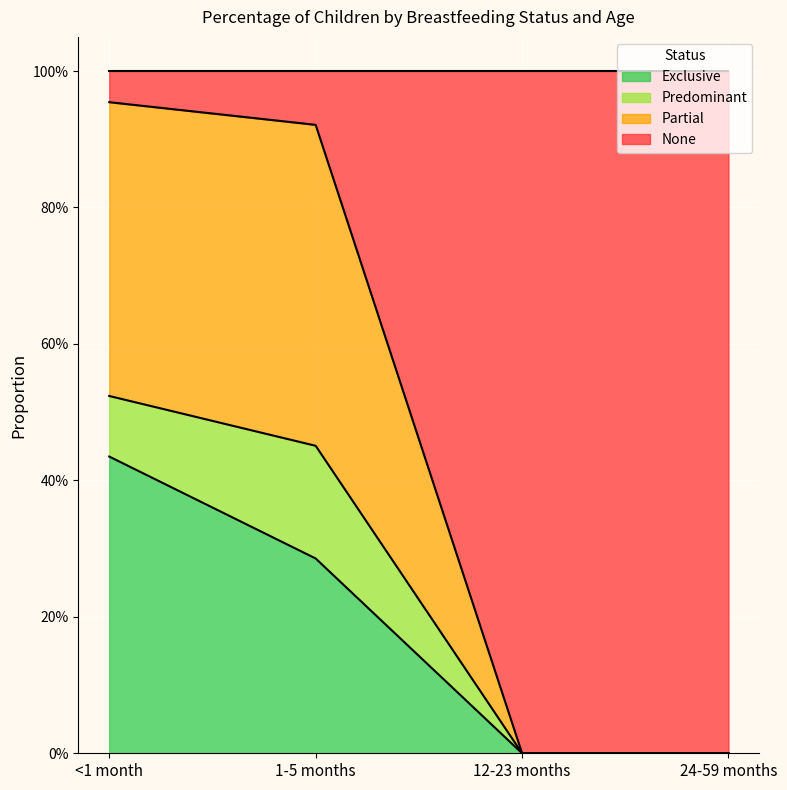

The value of None at 24-59 months is 0.3. True or false?

False